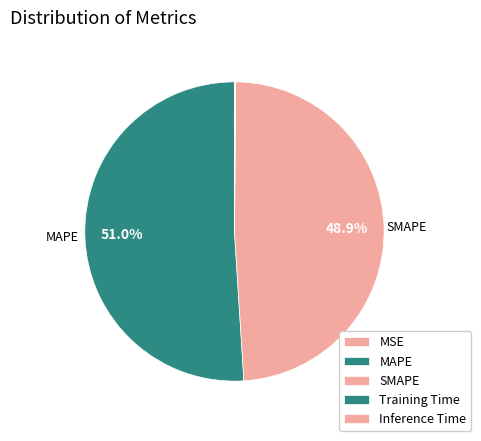

What percentage is the SMAPE slice, to the nearest percent?

49%